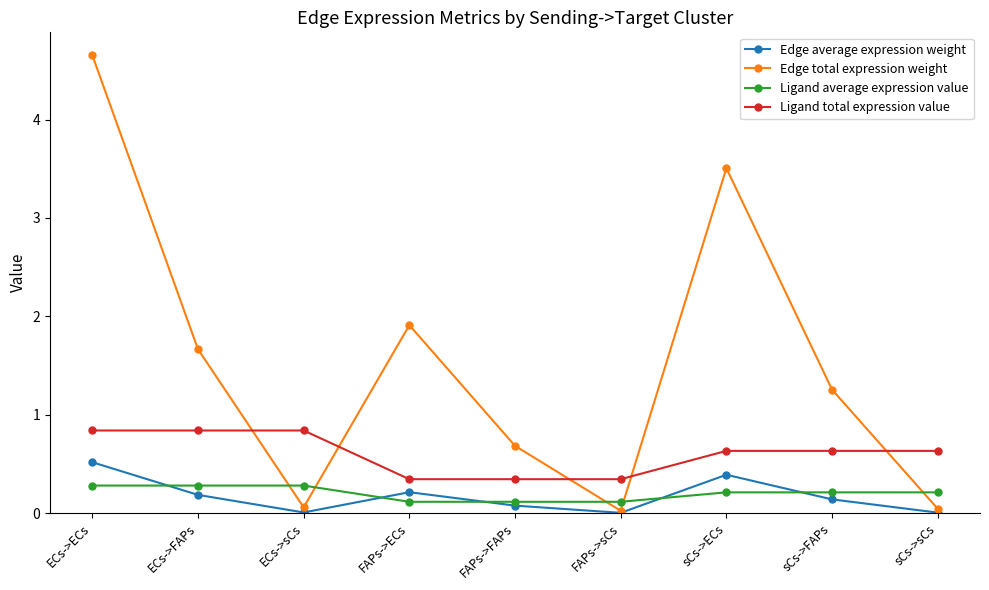

At which label does Edge total expression weight reach its peak?

ECs->ECs